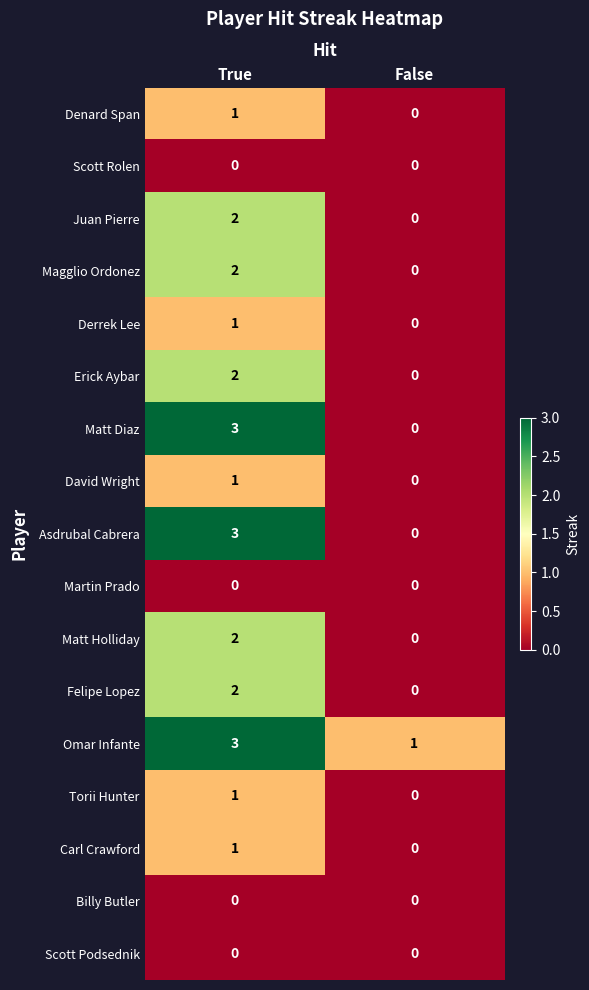

What is the sum of the Matt Diaz values at True and False?

3